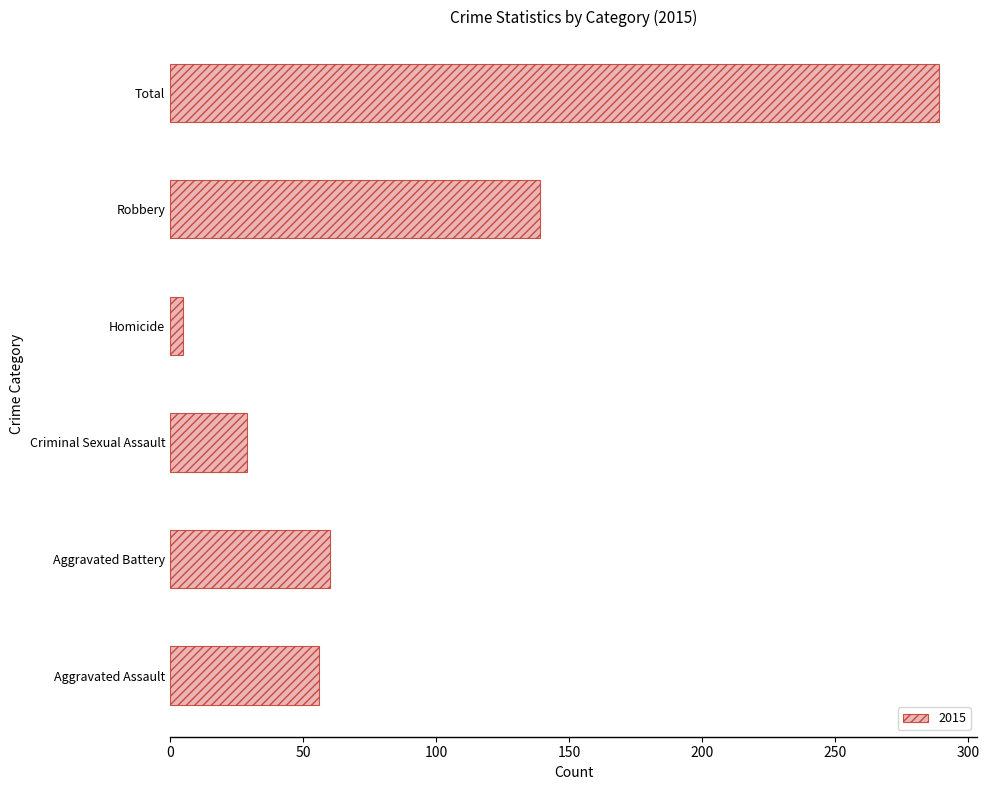

The value at Aggravated Battery is 79. True or false?

False